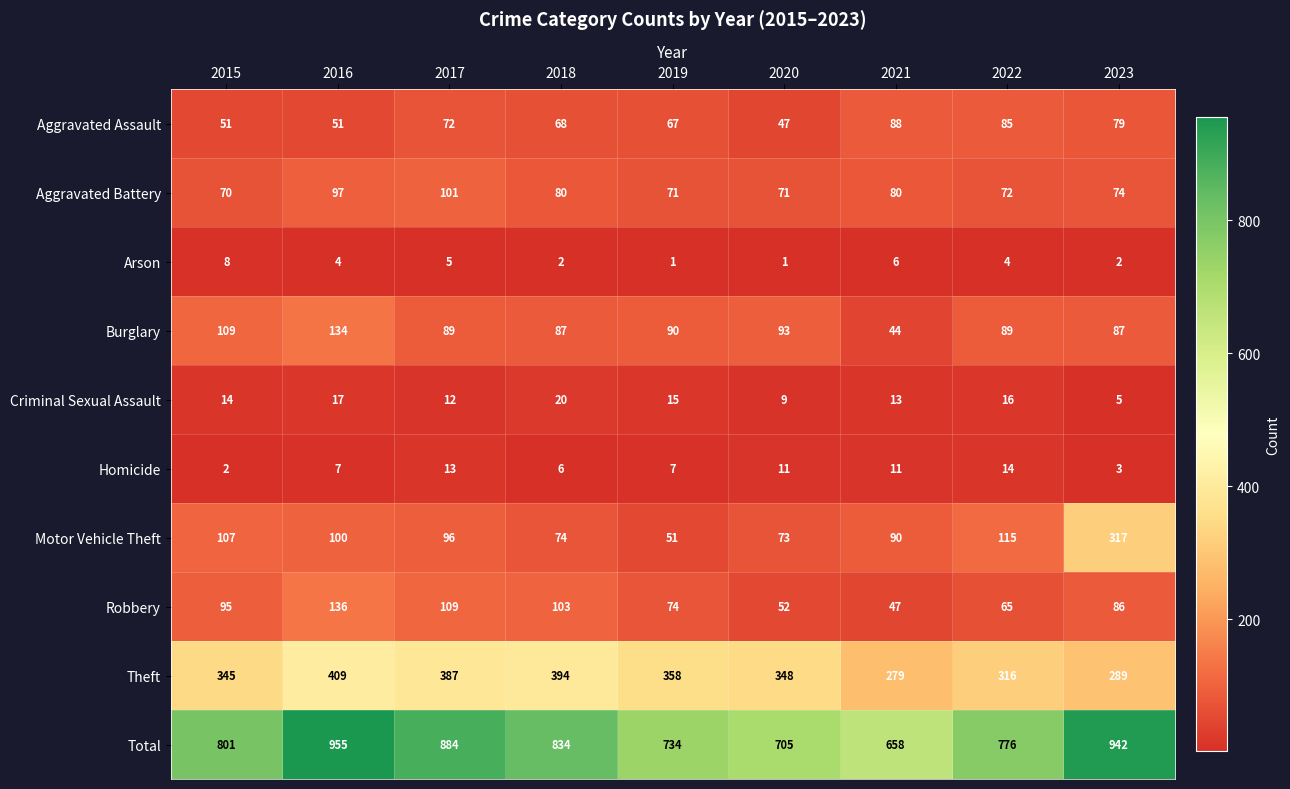

At 2023, list the series in order from smallest to largest.

Arson, Homicide, Criminal Sexual Assault, Aggravated Battery, Aggravated Assault, Robbery, Burglary, Theft, Motor Vehicle Theft, Total